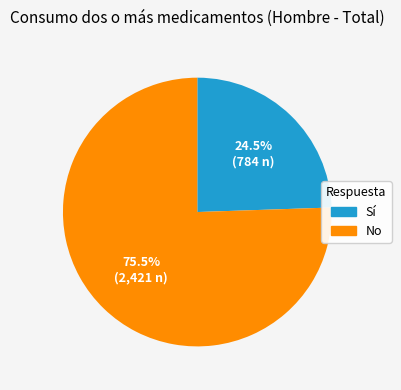

Rank the categories by value from highest to lowest.

No, Sí